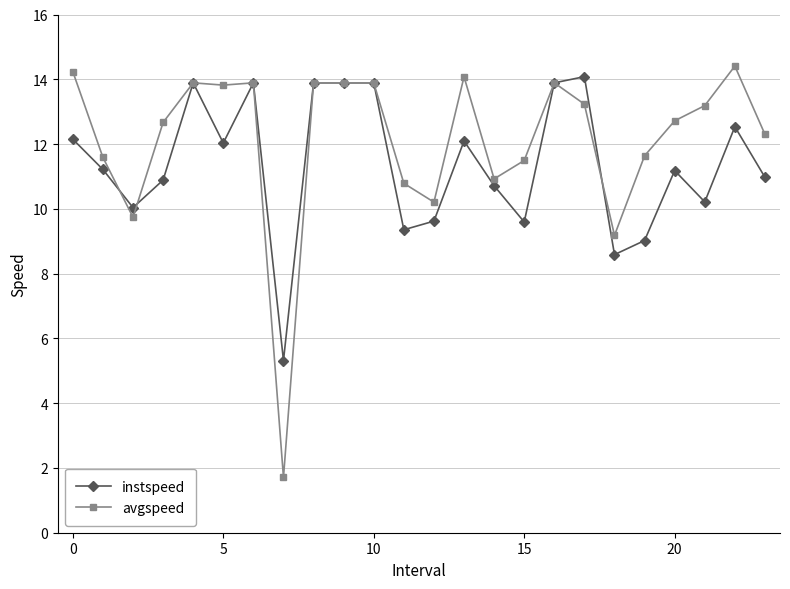

What is the maximum value shown in the chart?

14.4